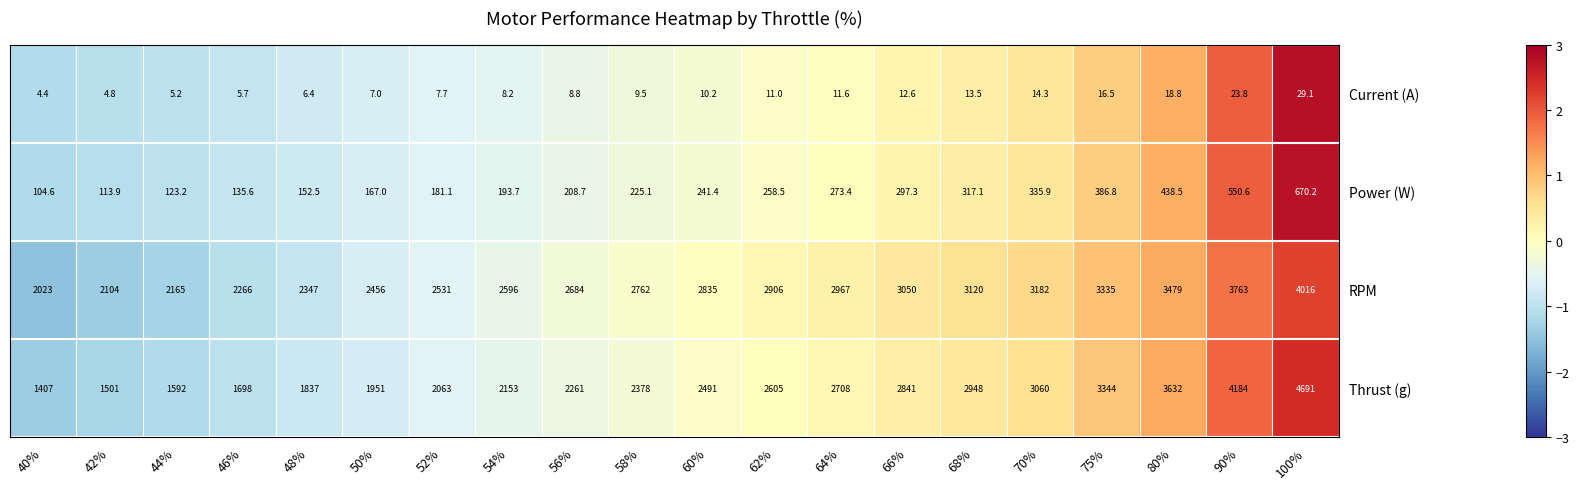

Which series has the largest total across all categories?

RPM